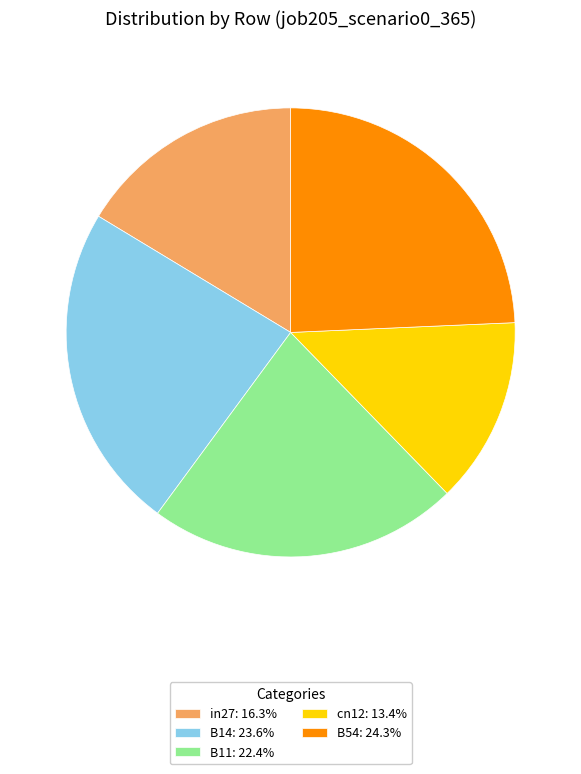

Does cn12: 13.4% account for over 50% of the chart?

No